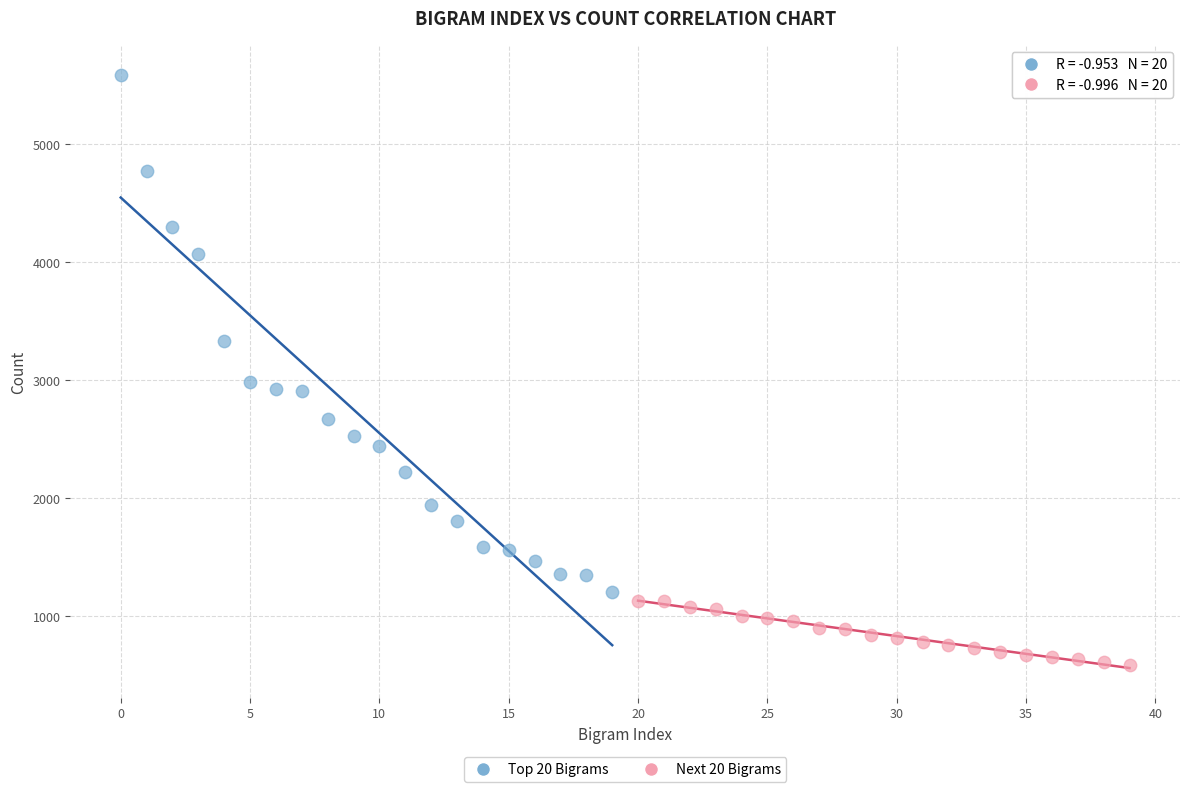

Which series has the widest spread of Y values?

Top 20 Bigrams